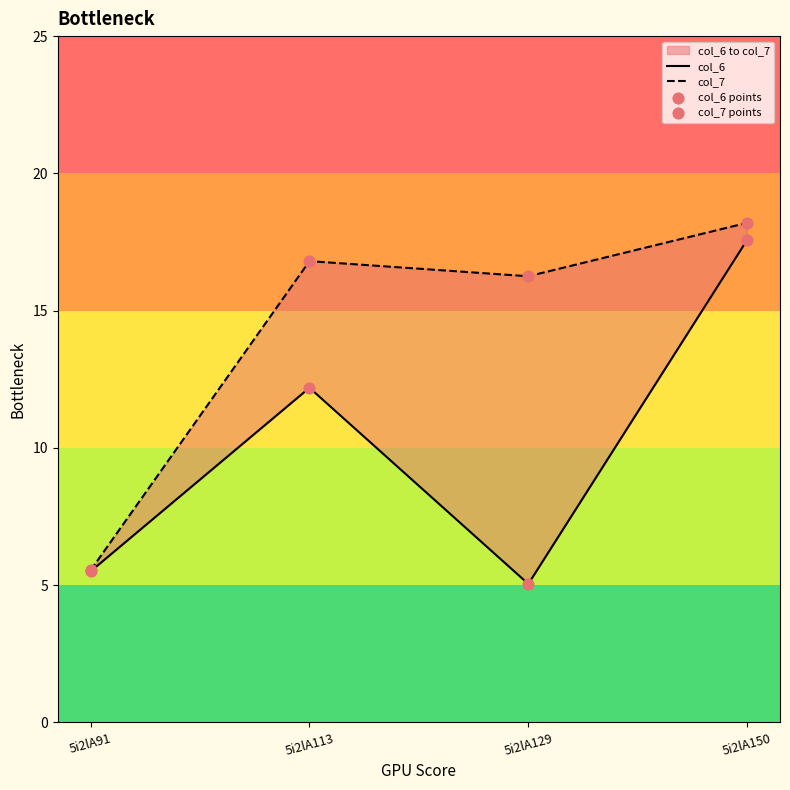

Which series reaches the minimum Y coordinate?

col_6